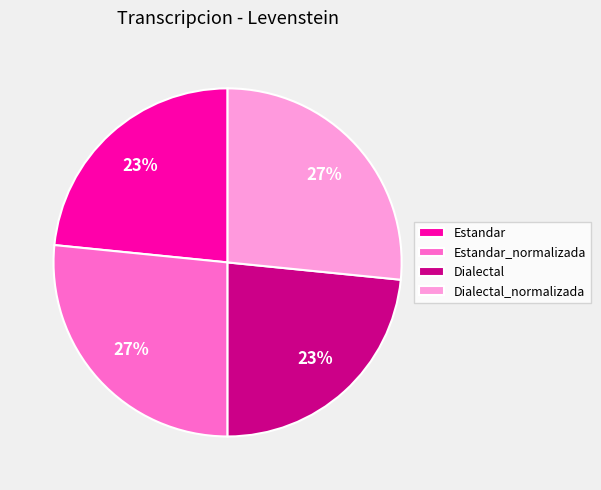

What is the ratio of the value at Estandar to the value at Estandar_normalizada?

0.9